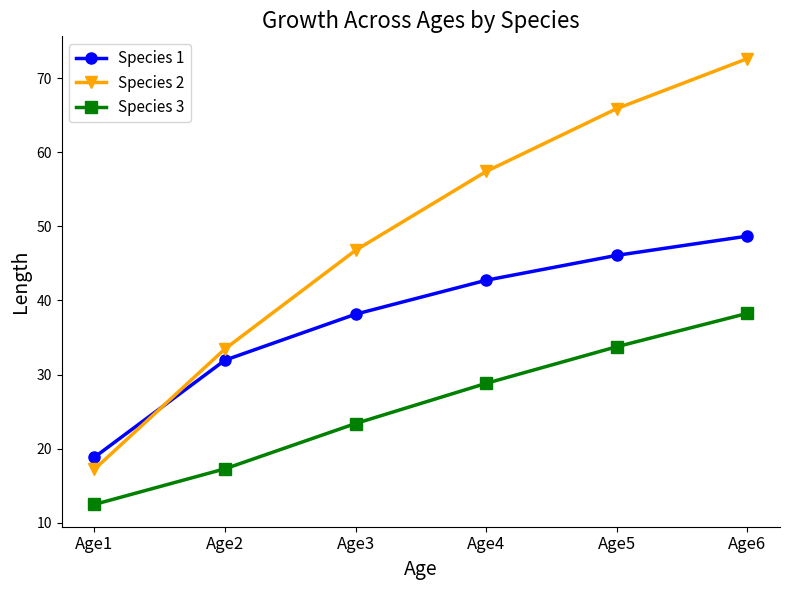

What is the smallest value displayed?

12.5